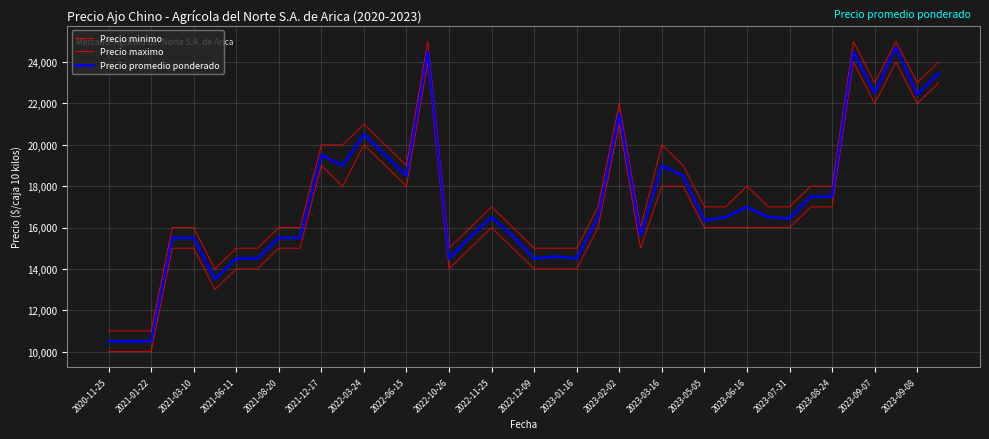

What is the minimum value shown in the chart?

10000